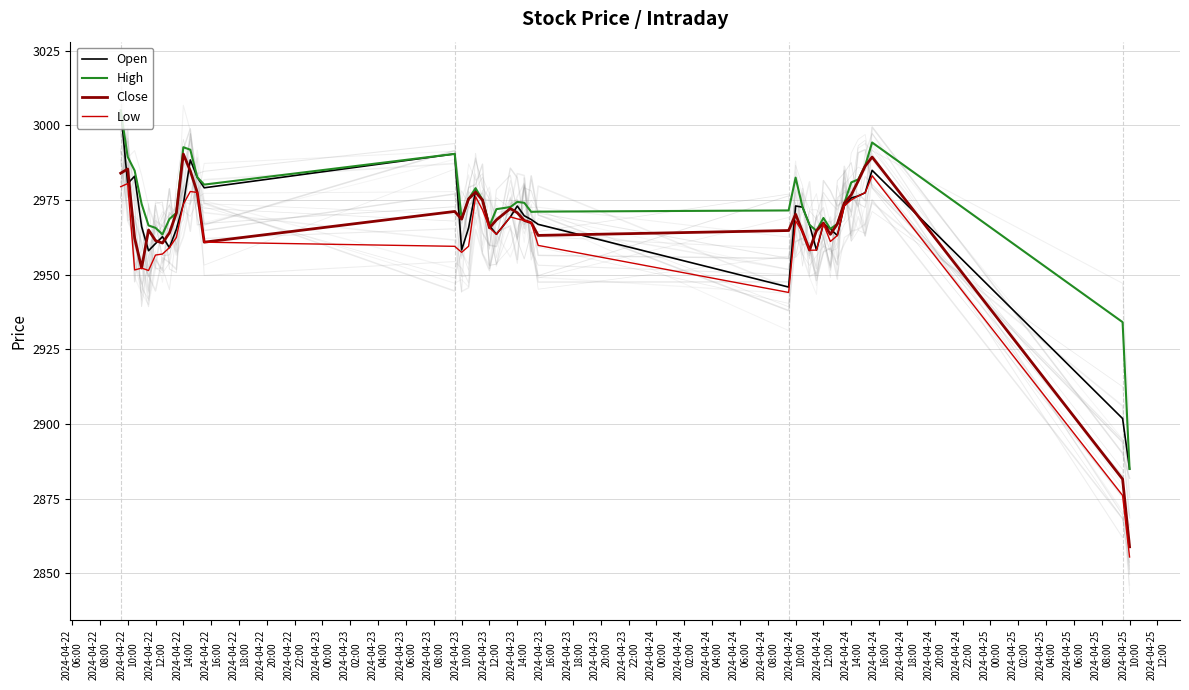

What is the highest value of the Open series?

3005.0